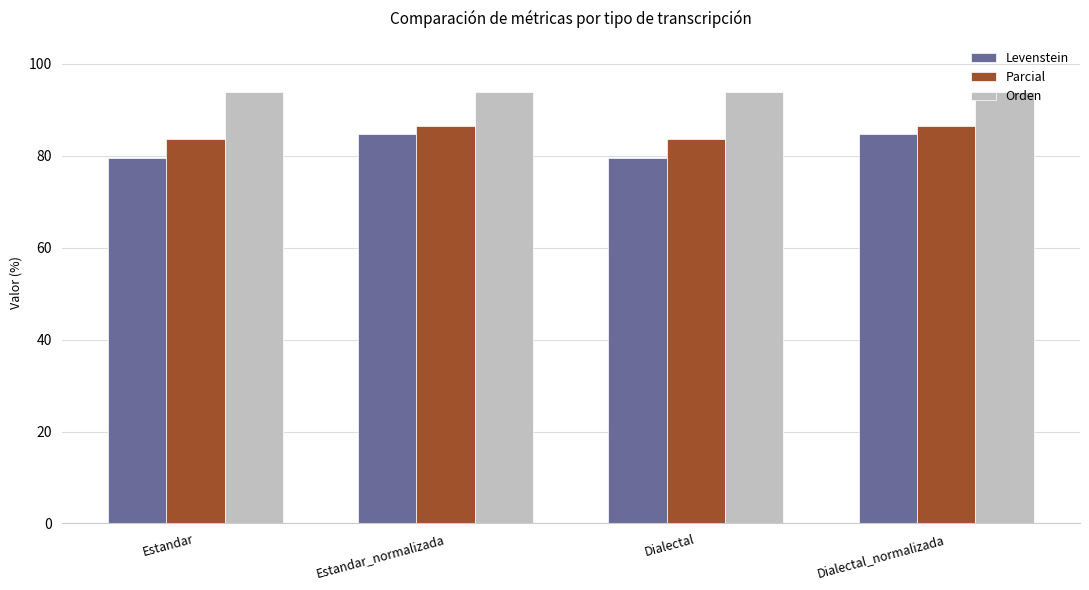

Rank the series by their maximum value, from lowest to highest.

Levenstein, Parcial, Orden